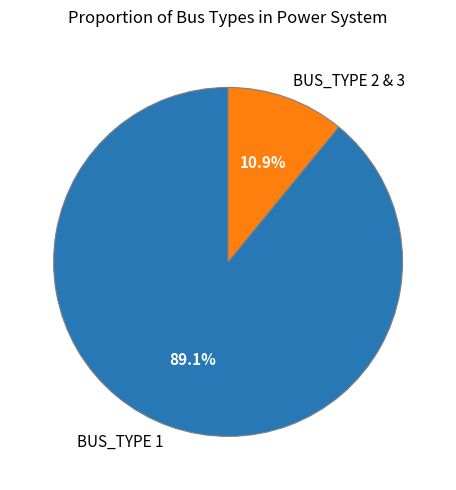

Which has a higher value, BUS_TYPE 2 & 3 or BUS_TYPE 1?

BUS_TYPE 1